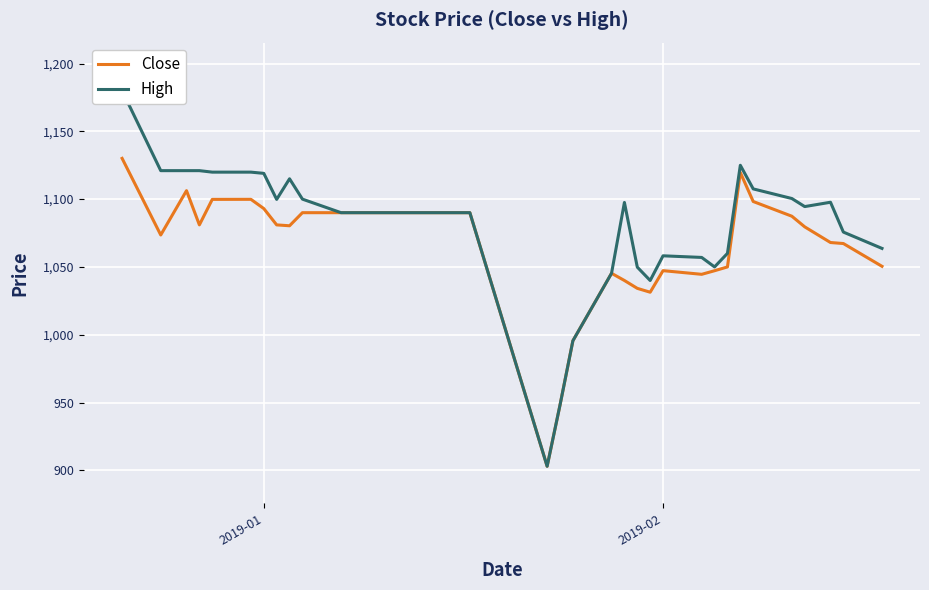

How many interior local valleys does the High series have?

5